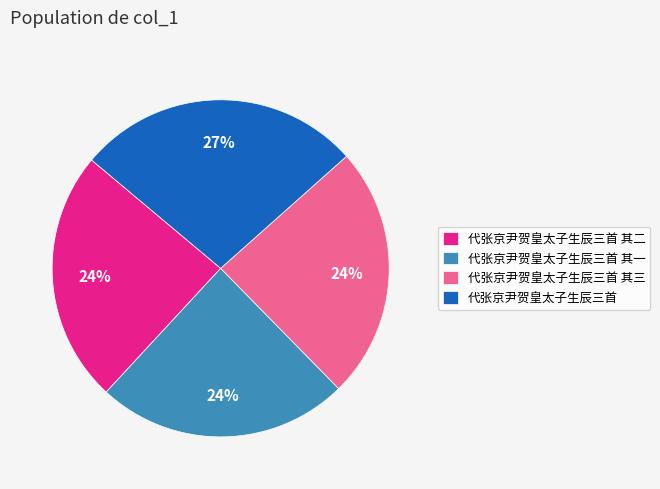

The 代张京尹贺皇太子生辰三首 其二 slice represents 30% of the pie. True or false?

False